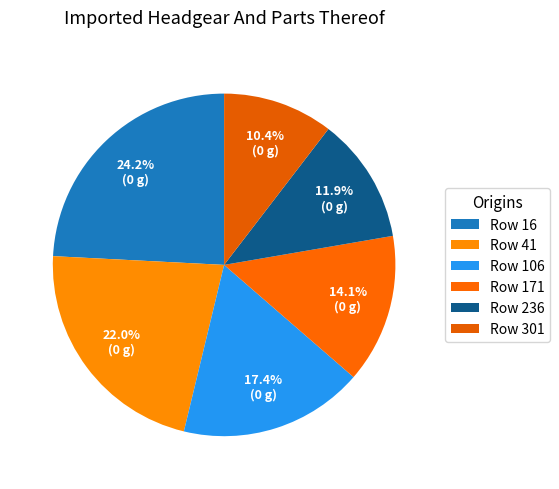

Count the number of slices in the pie.

6